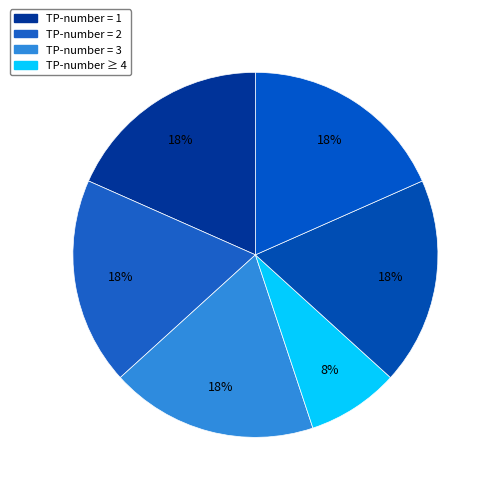

To the nearest percent, what is the average slice percentage?

17%